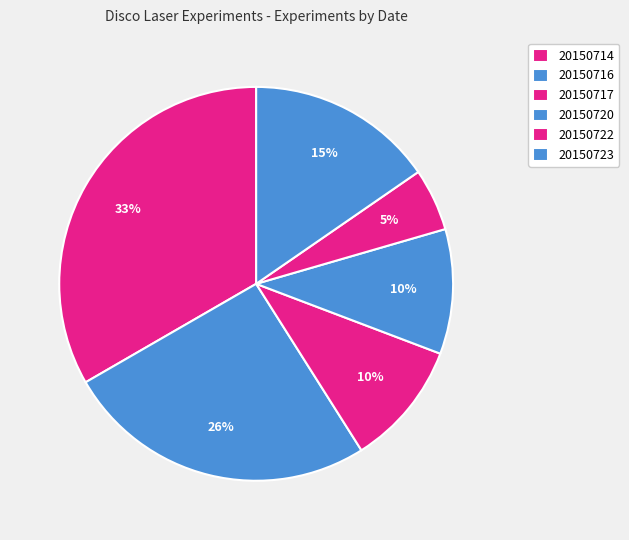

What is the largest slice in the pie chart?

20150714